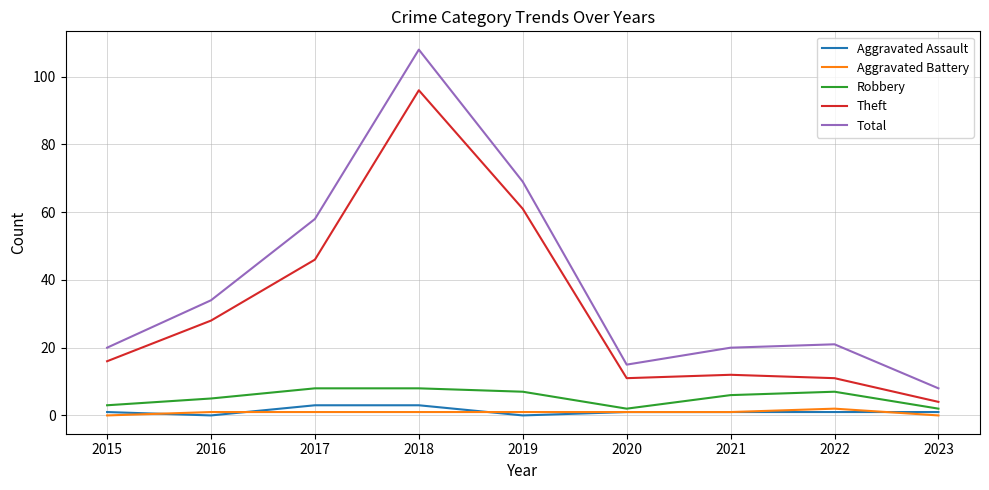

The Theft series shows 16 at 2020. True or false?

False